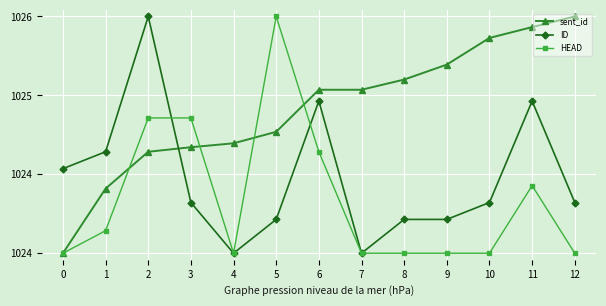

Does the chart have visible grid lines?

Yes